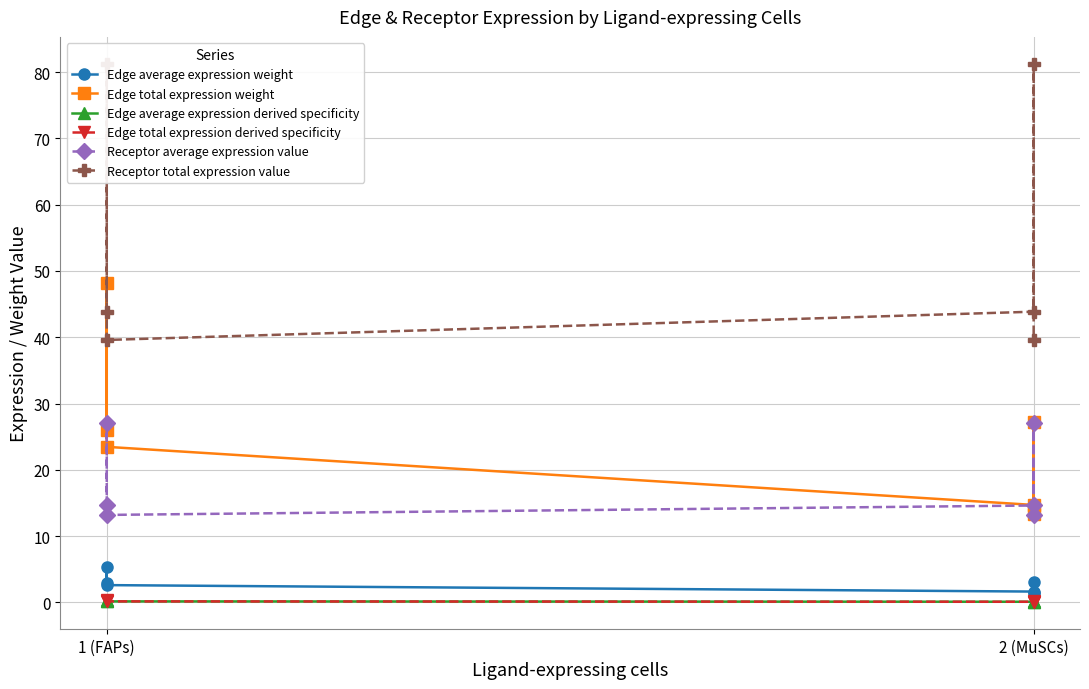

True or false: Edge total expression weight and Edge average expression derived specificity intersect in this chart.

False